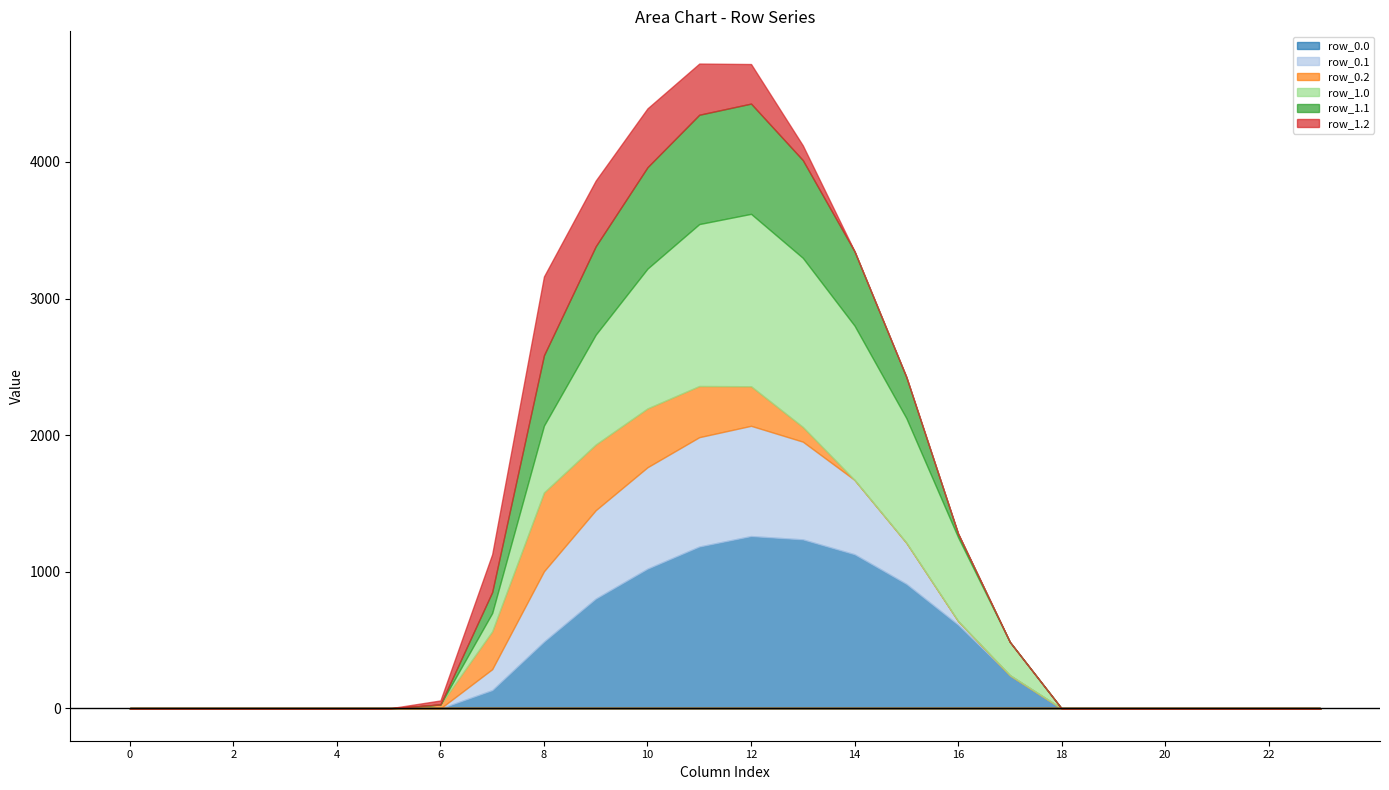

Is it true that row_0.0 equals 489.3 at 8?

True